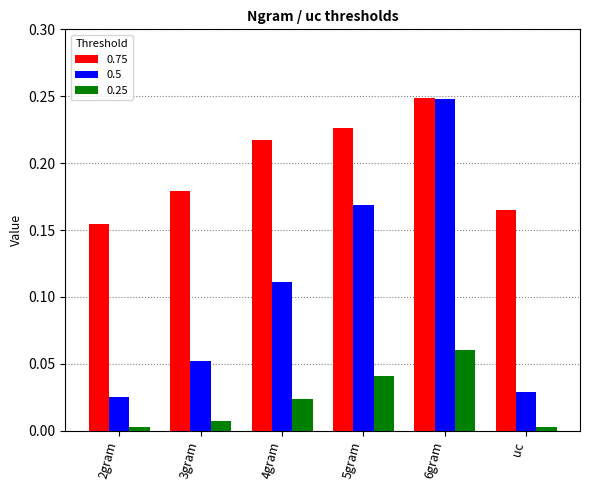

At 3gram, list the series in order from largest to smallest.

0.75, 0.5, 0.25